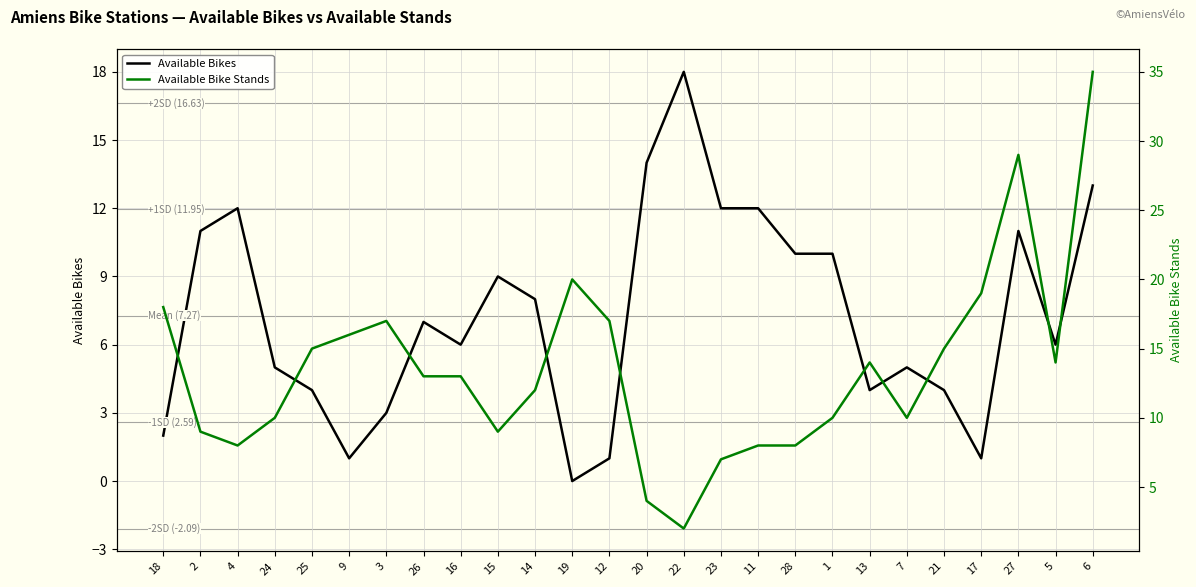

What is the total value across all series at 1?

20